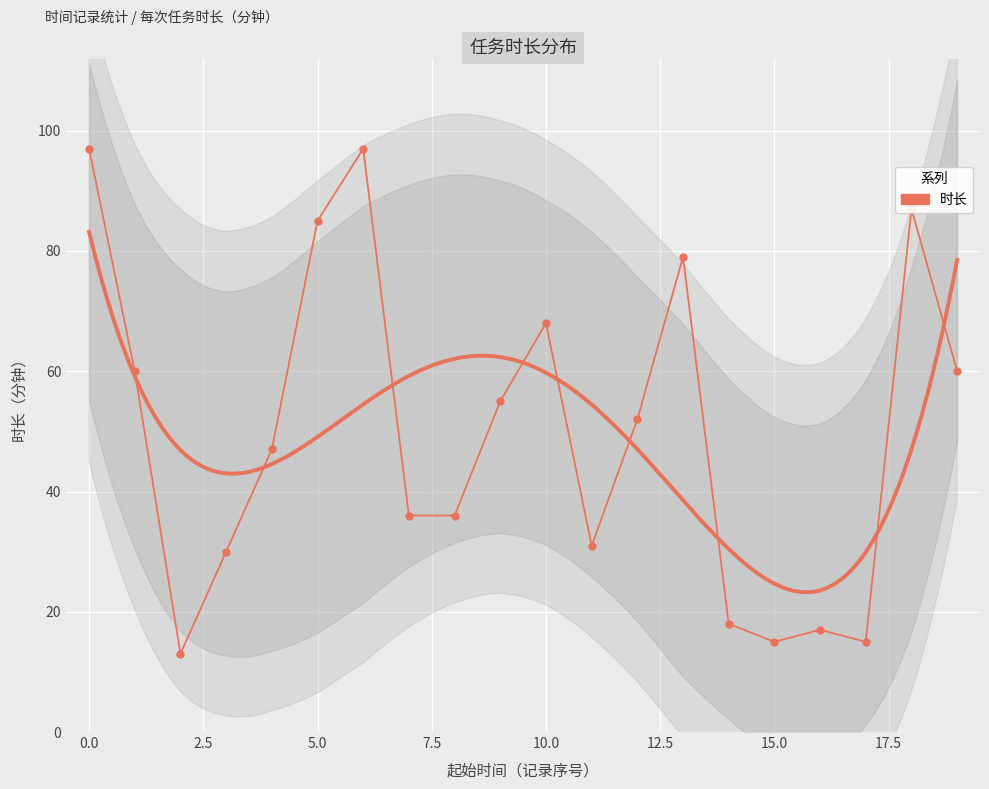

The value at 18 is 135. True or false?

False